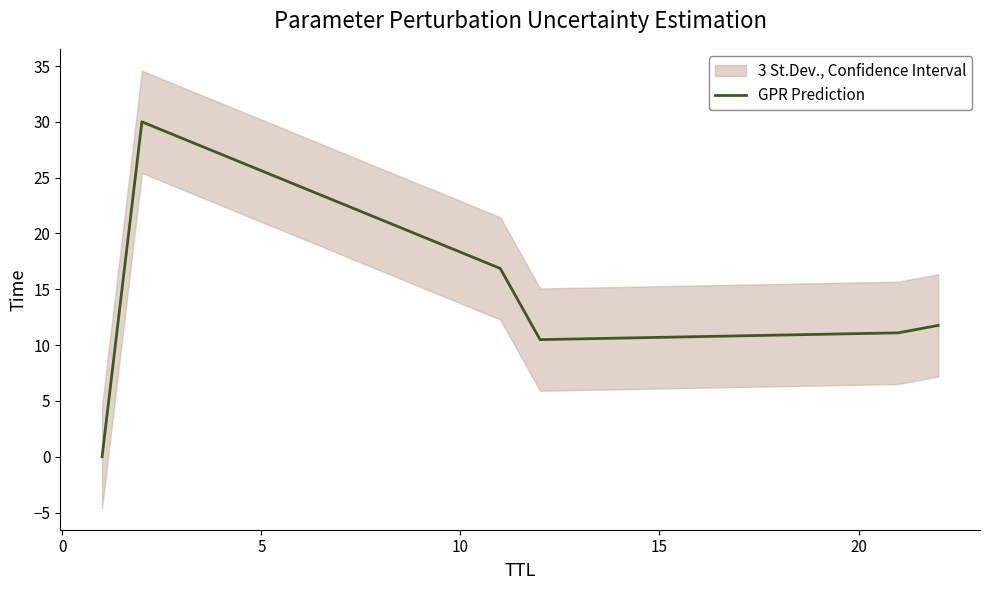

What is the maximum value for GPR Prediction?

30.0